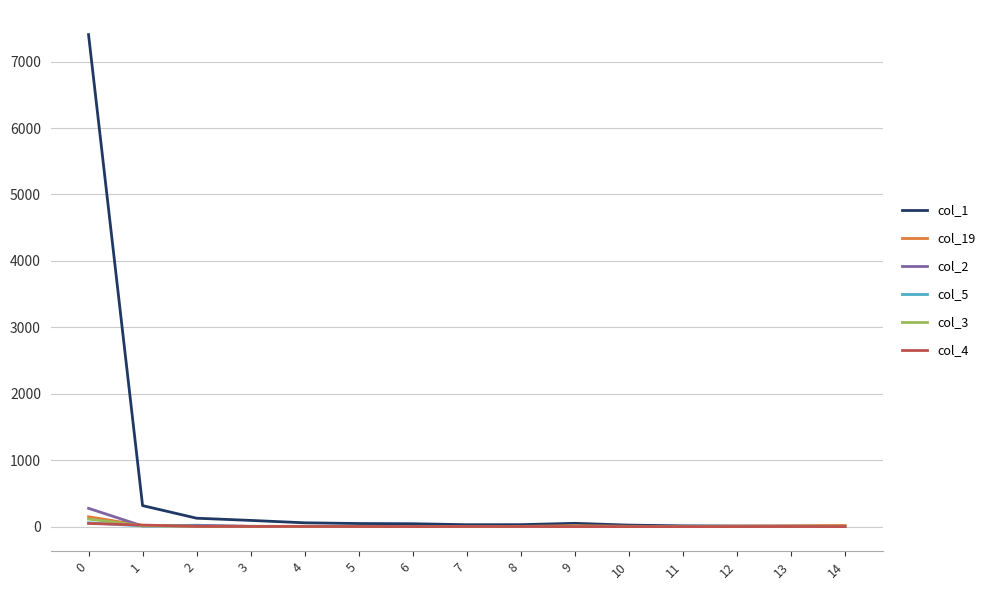

Which series has the largest total across all categories?

col_1